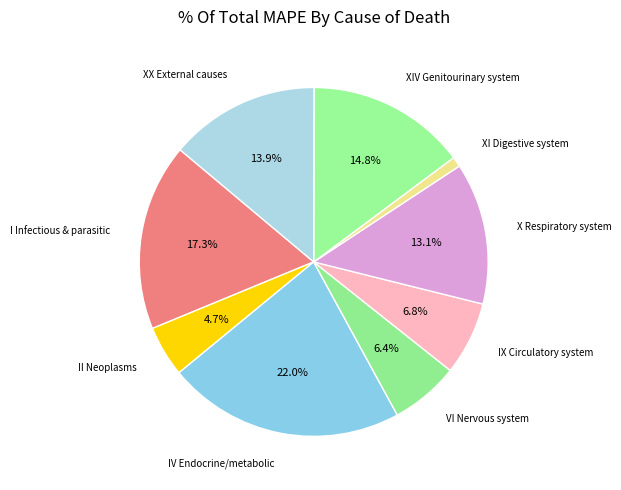

Rank the categories by value from highest to lowest.

IV Endocrine, nutritional and metabolic, I Certain infectious and parasitic diseases, XIV Diseases of the genitourinary system, XX External causes of morbidity and mortality, X Diseases of the respiratory system, IX Diseases of the circulatory system, VI Diseases of the nervous system, II Neoplasms, XI Diseases of the digestive system